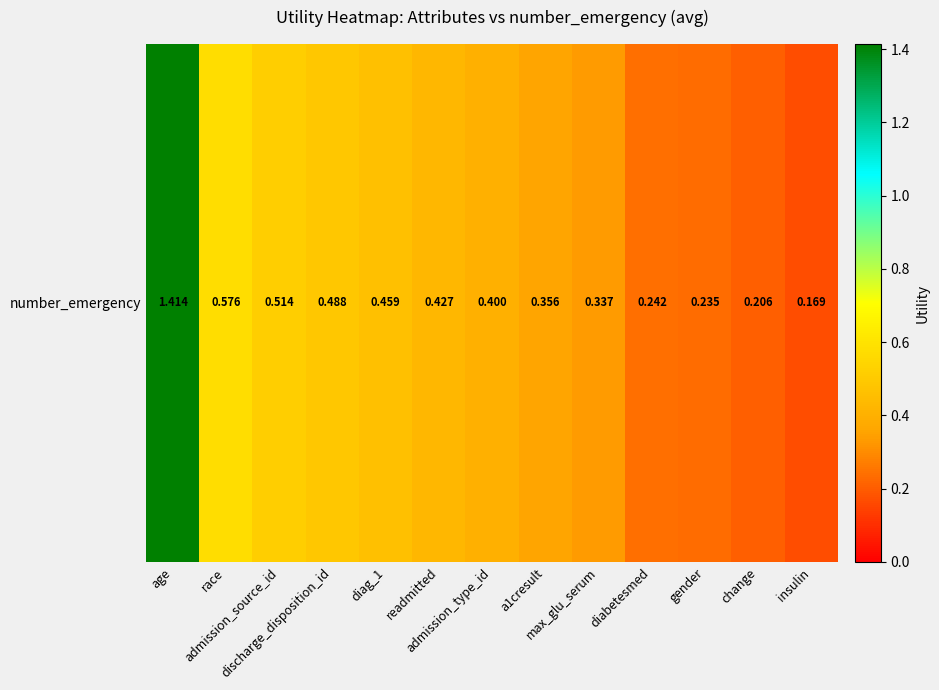

Reading left to right, list all the values displayed in this chart.

age=1.4	race=0.6	admission_source_id=0.5	discharge_disposition_id=0.5	diag_1=0.5	readmitted=0.4	admission_type_id=0.4	a1cresult=0.4	max_glu_serum=0.3	diabetesmed=0.2	gender=0.2	change=0.2	insulin=0.2